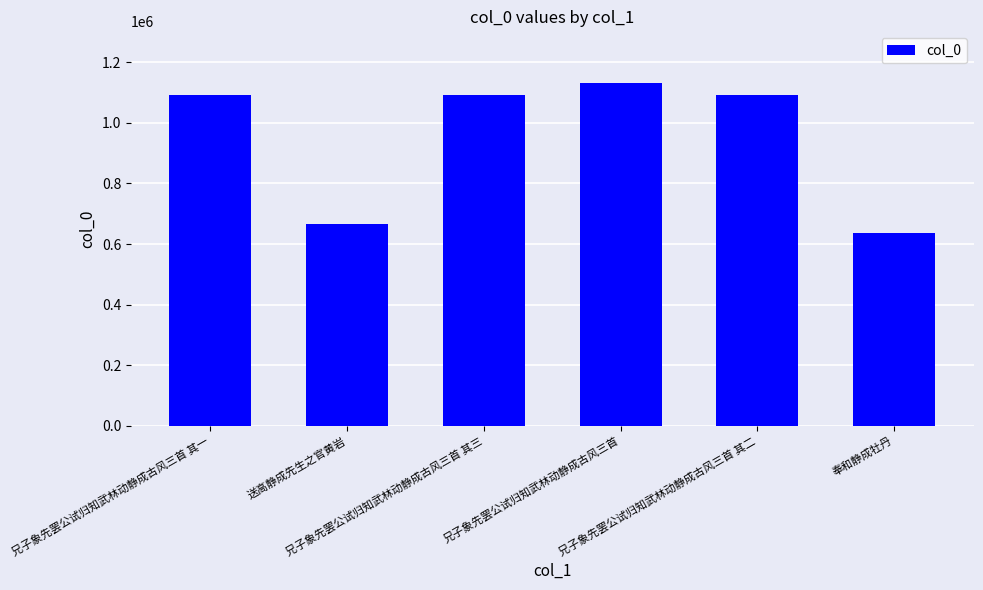

What is the sum of all values?

5706834